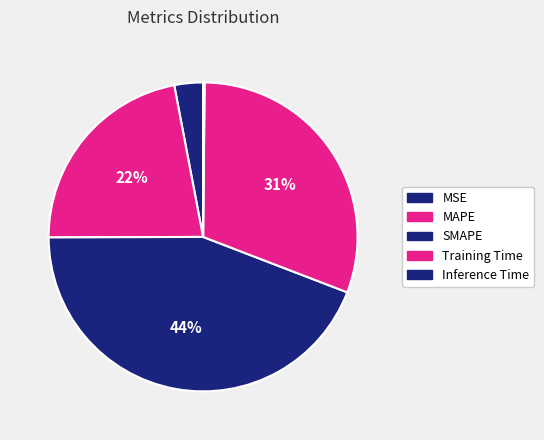

To the nearest percent, what is the difference between the largest and smallest slice percentages?

44%